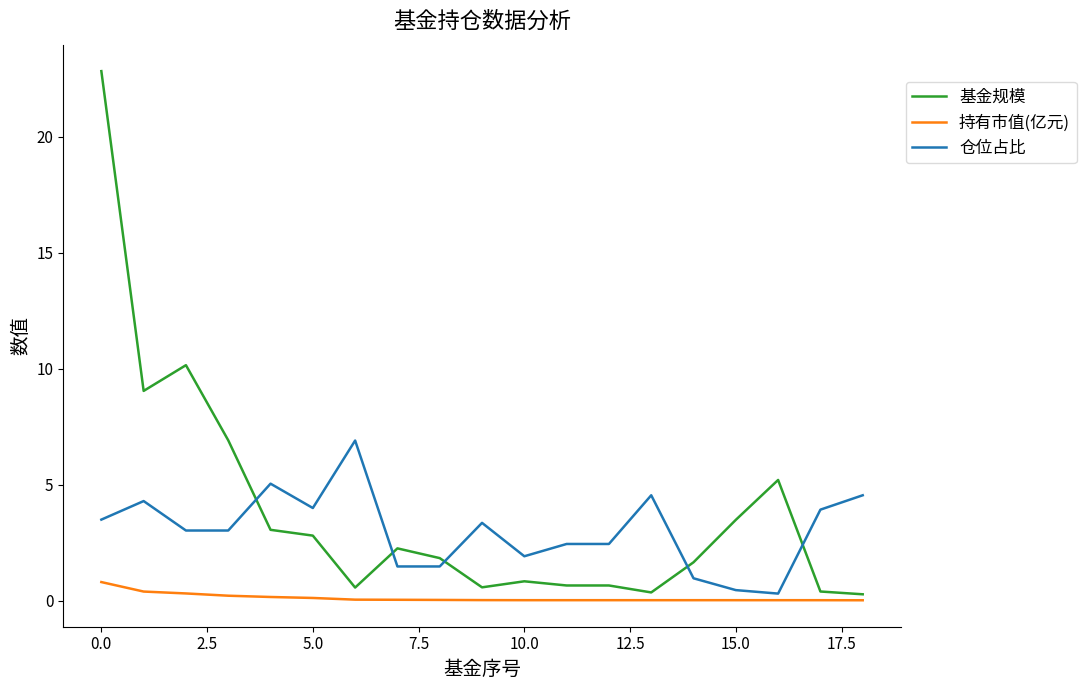

Is this an area chart (filled region under the line)?

No